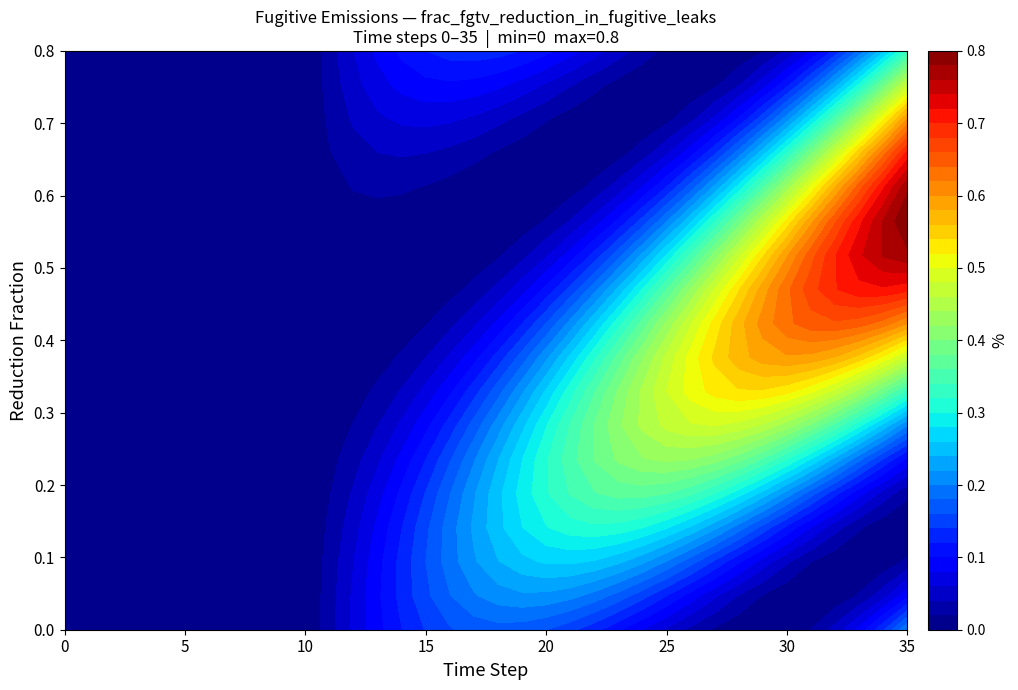

The value at 1 is 0.4. True or false?

False